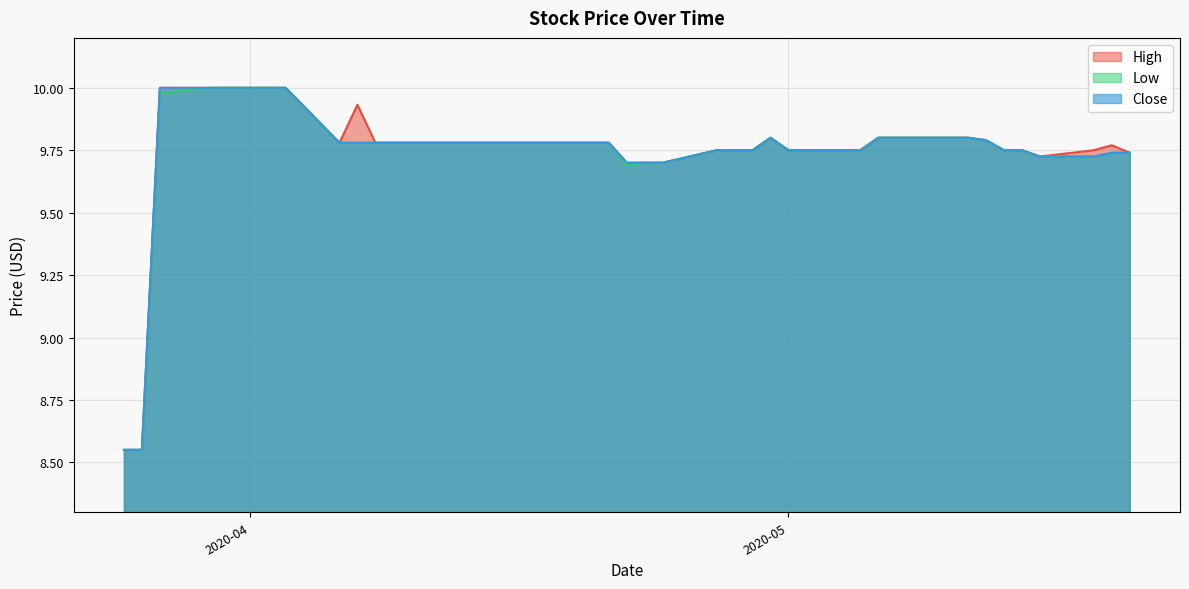

Which series changed the most between 2020-04-15 and 2020-05-04?

High